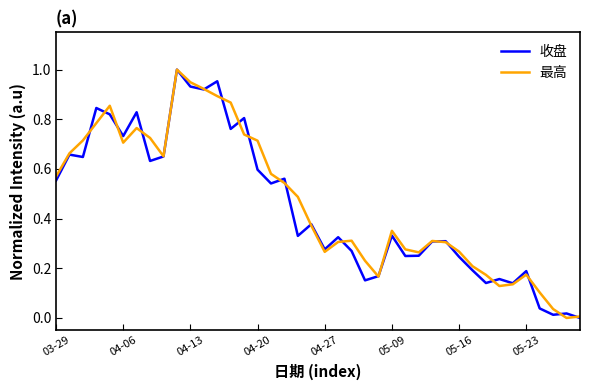

True or false: 最高 has a value of 1.1 at 04-06.

False